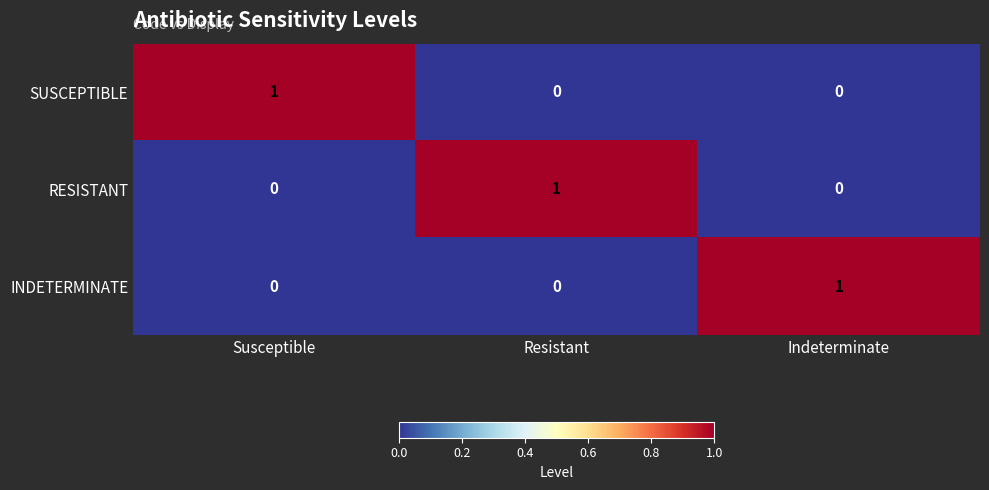

Count the INDETERMINATE values in the range 0 to 1.

3